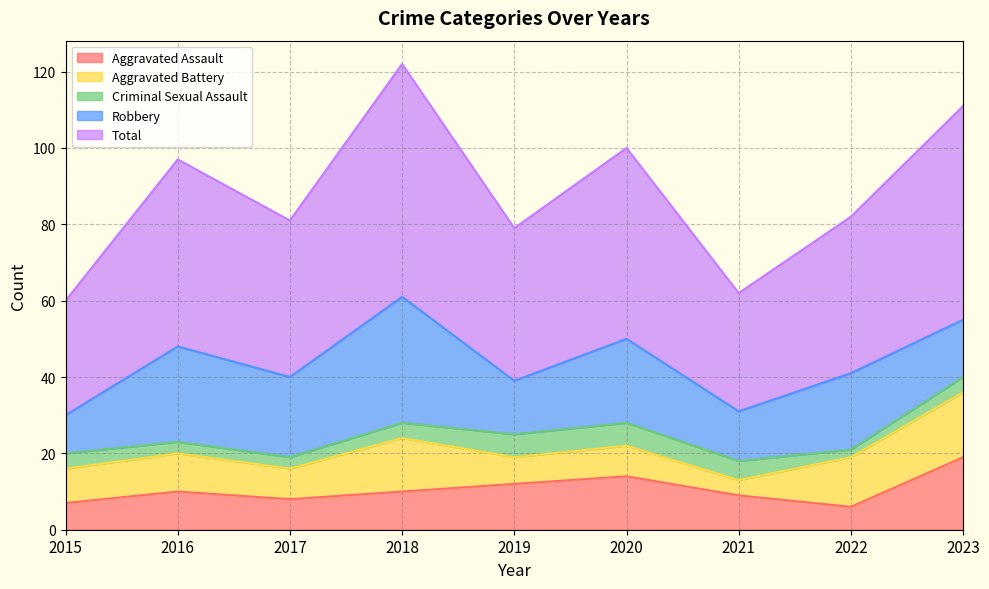

List the labels in order of Total value, smallest first.

2015, 2021, 2019, 2017, 2022, 2016, 2020, 2023, 2018